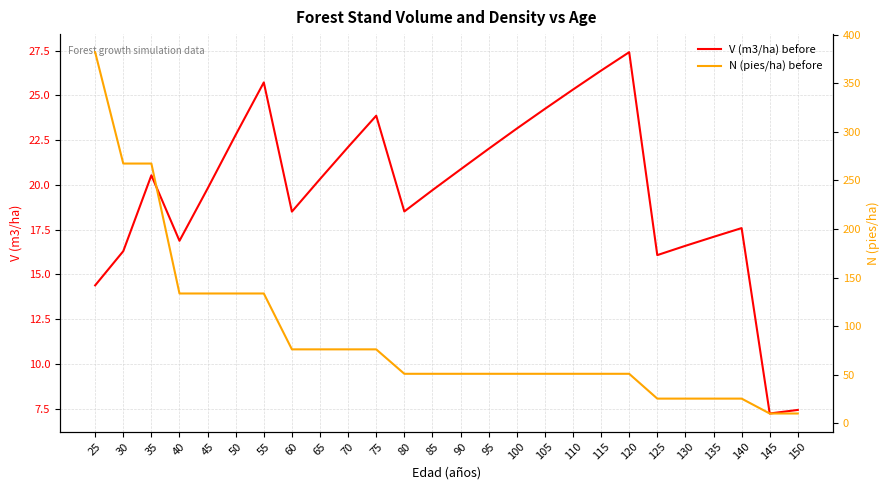

True or false: N (pies/ha) before and V (m3/ha) before cross at least once.

False